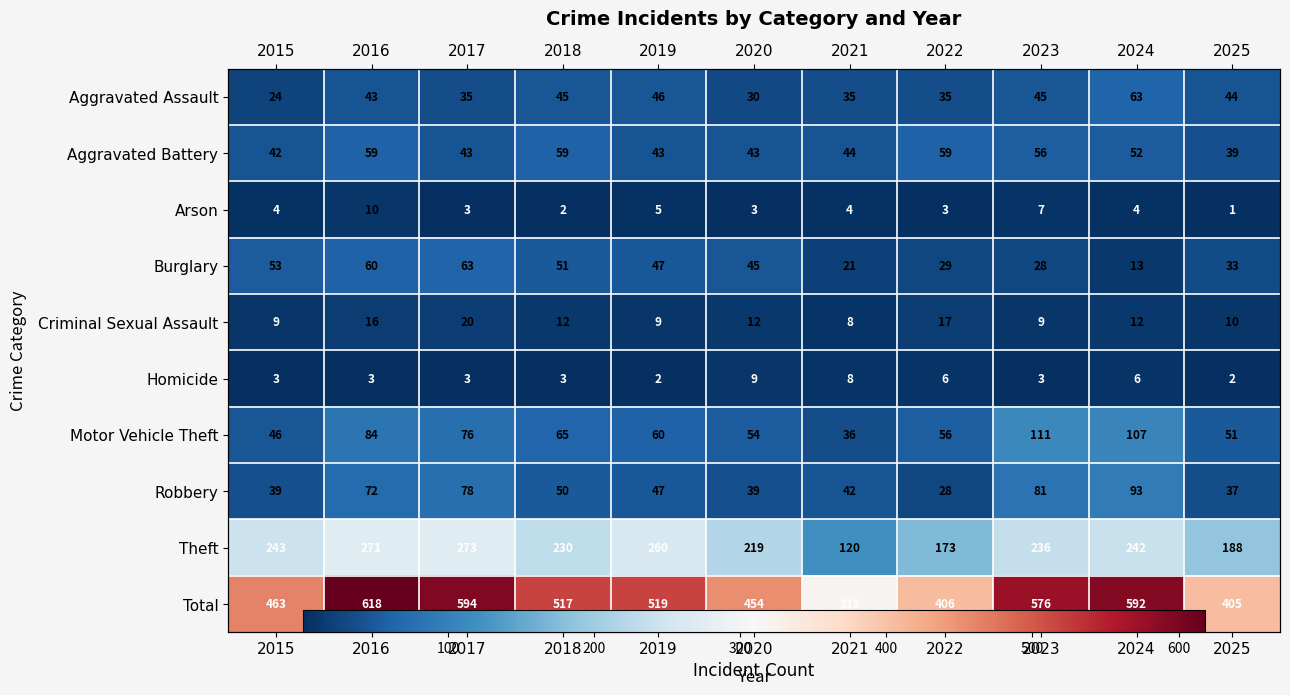

Which category has the highest value across all series?

2016